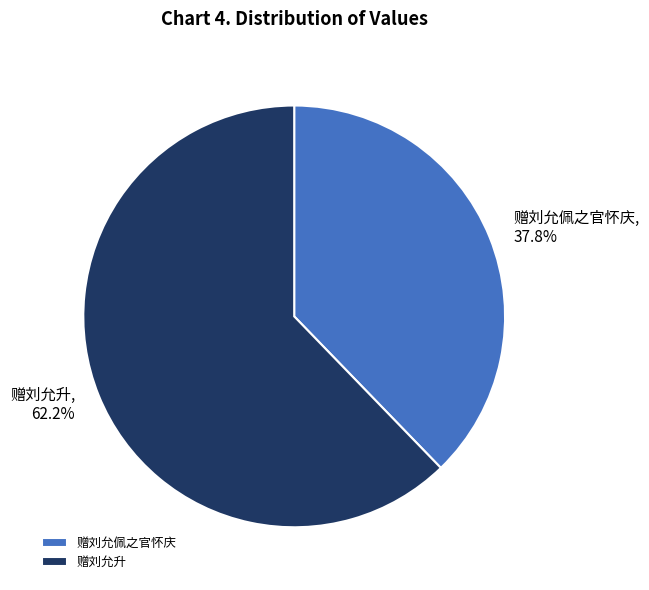

What percentage do 赠刘允升 and 赠刘允佩之官怀庆 together represent?

100.0%